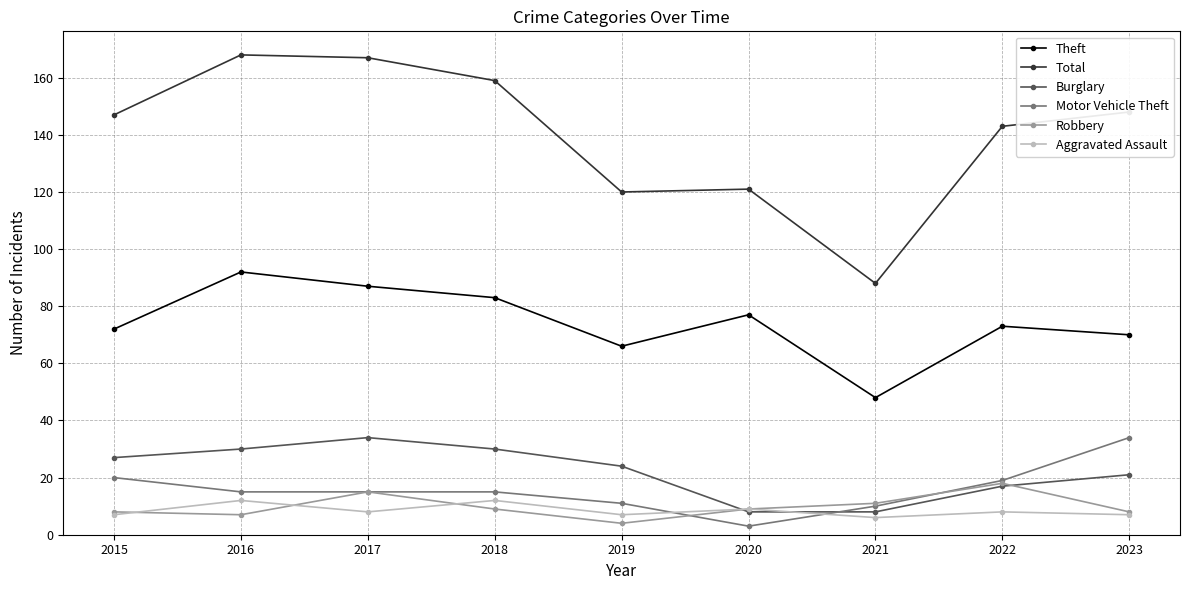

True or false: Burglary and Theft cross at least once.

False